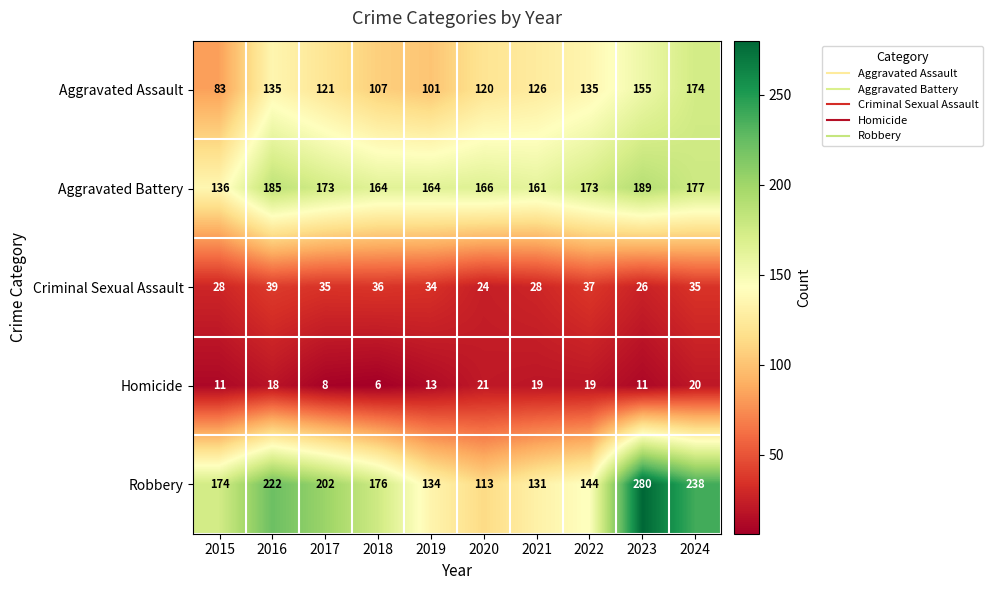

Rank the series by their maximum value, from highest to lowest.

Robbery, Aggravated Battery, Aggravated Assault, Criminal Sexual Assault, Homicide